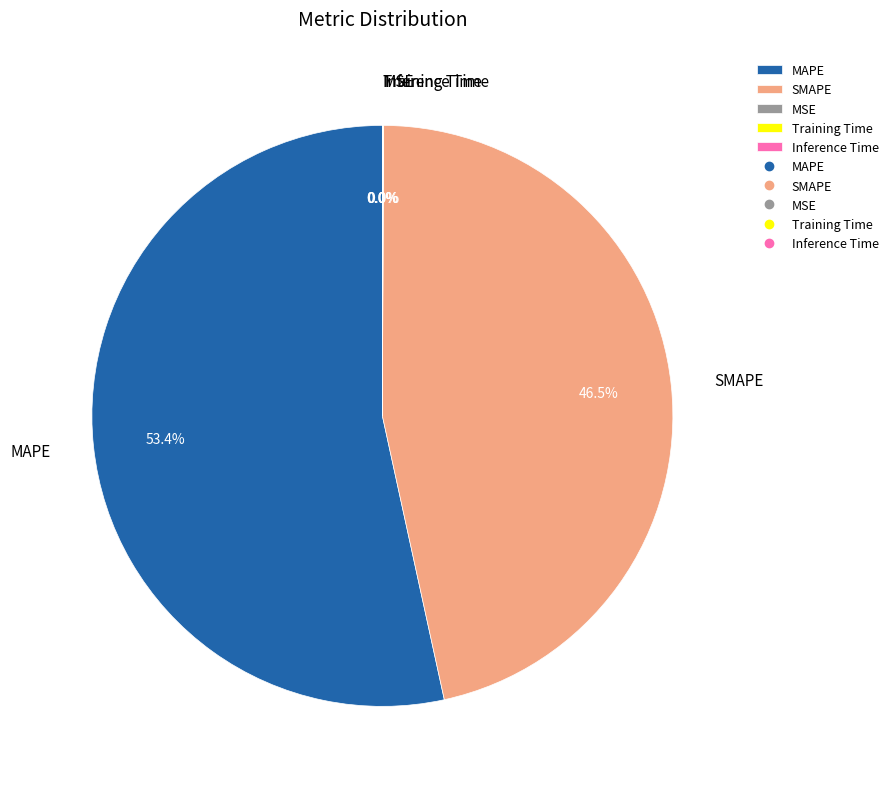

To the nearest percent, what is the average slice percentage?

20%